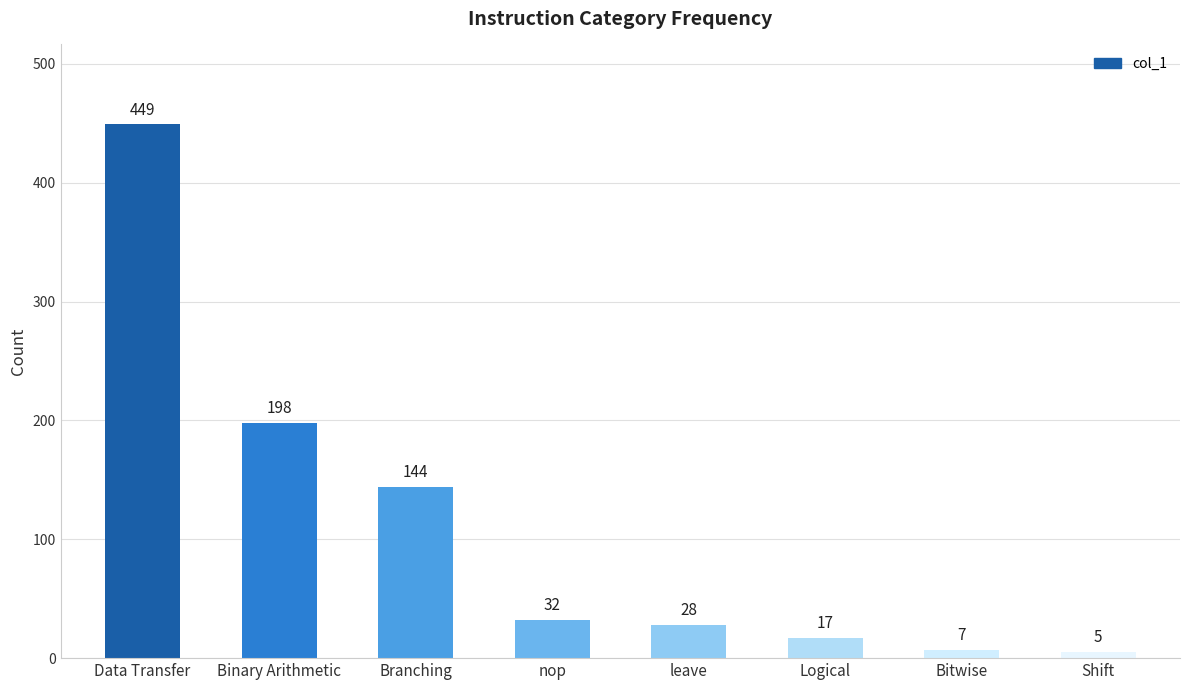

Rank the categories by value from lowest to highest.

Shift, Bitwise, Logical, leave, nop, Branching, Binary Arithmetic, Data Transfer